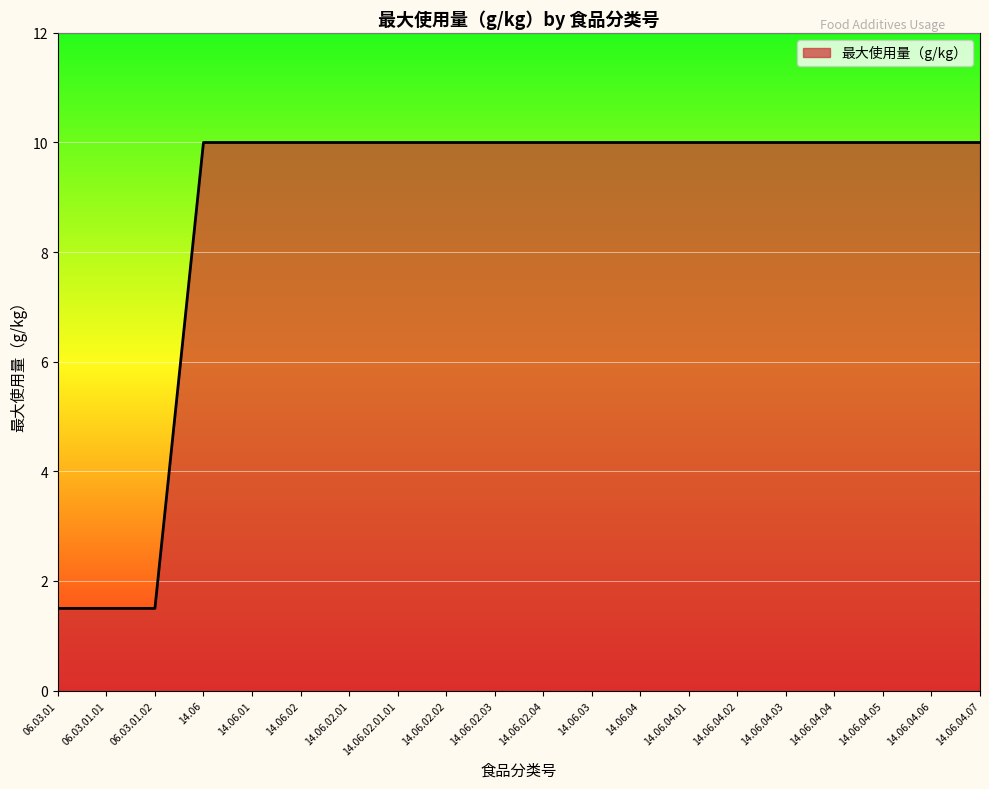

Is it true that the value at 14.06.02.03 is 10.0?

True